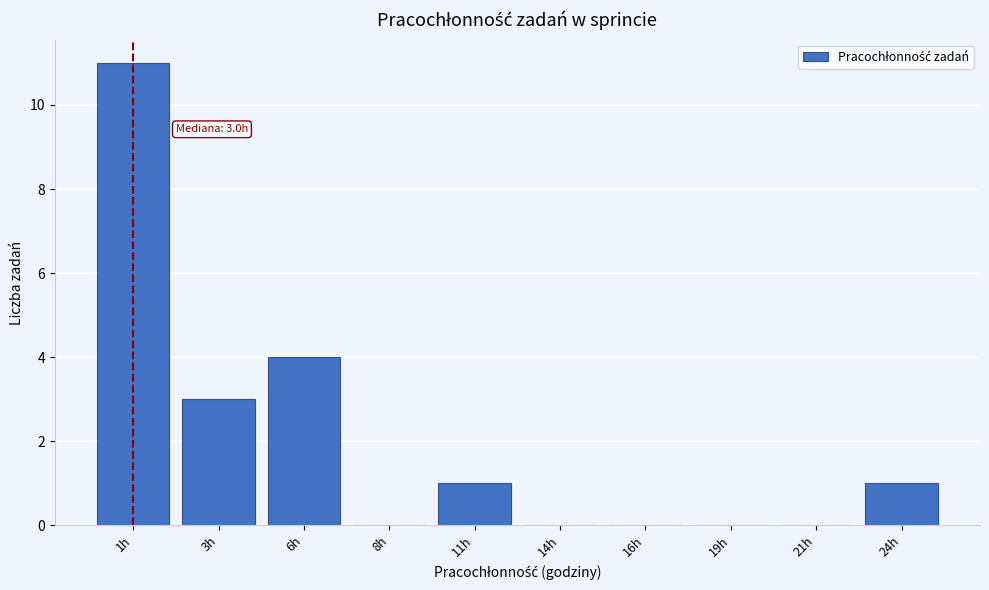

Reading left to right, extract all data points from this chart.

1h=11	3h=3	6h=4	8h=0	11h=1	14h=0	16h=0	19h=0	21h=0	24h=1